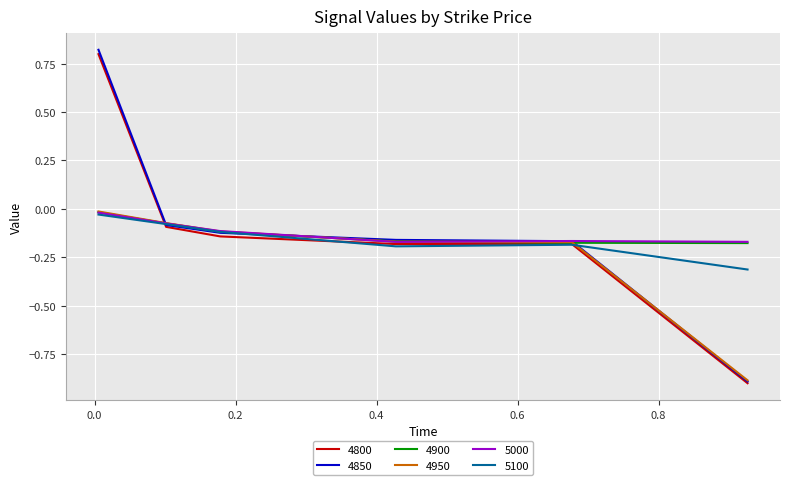

Which series has the widest spread of values?

4850